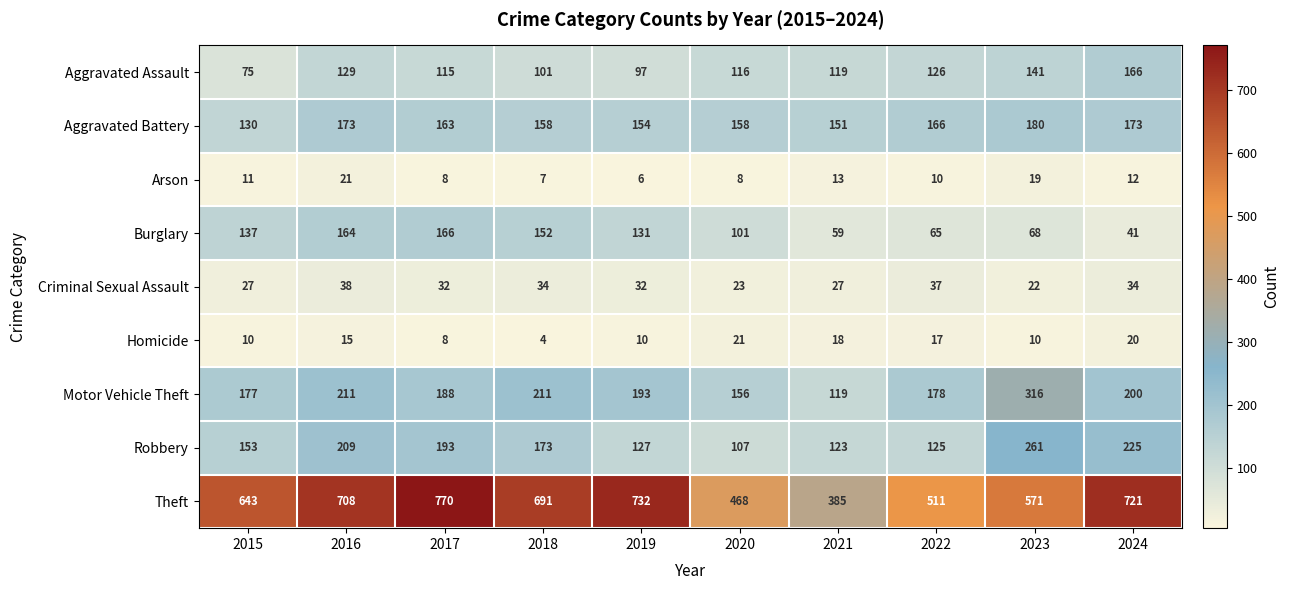

How many values in the Criminal Sexual Assault series are below 32?

4